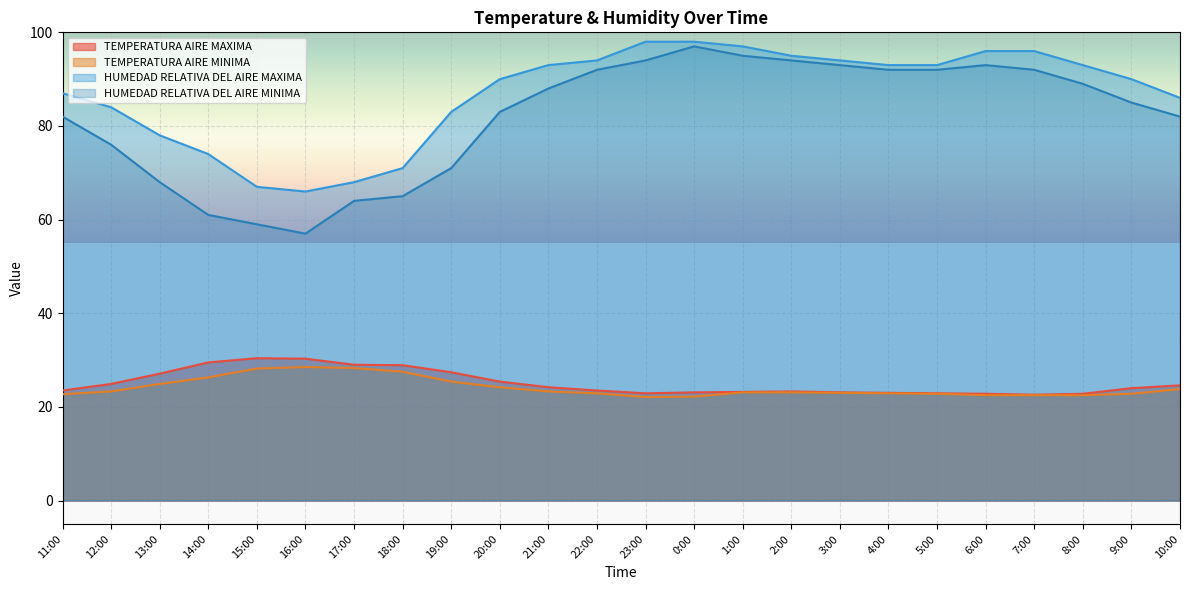

Does the chart display data point markers on the line(s)?

No